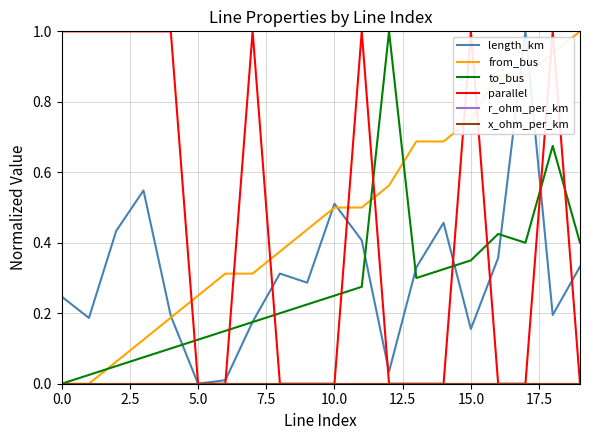

Is this an area chart (filled region under the line)?

No